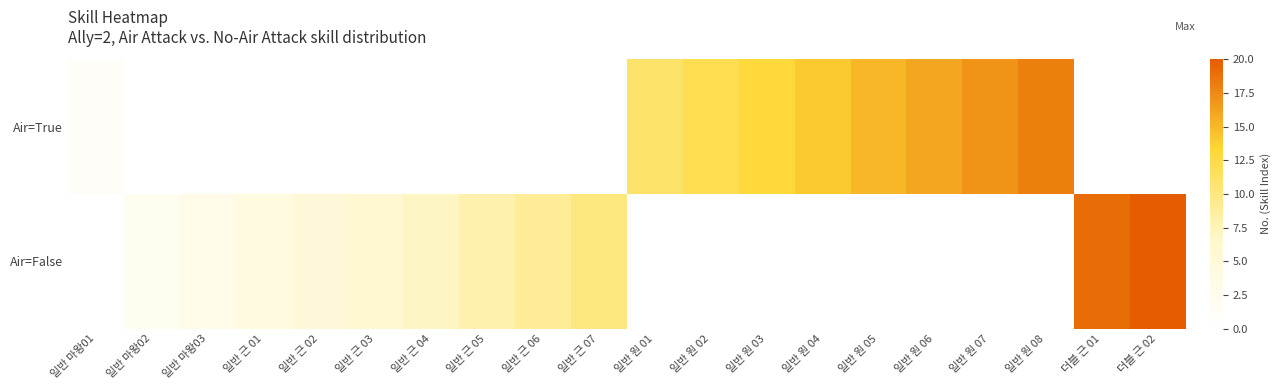

Between 일반 원 02 and 일반 원 07, which is larger?

일반 원 07